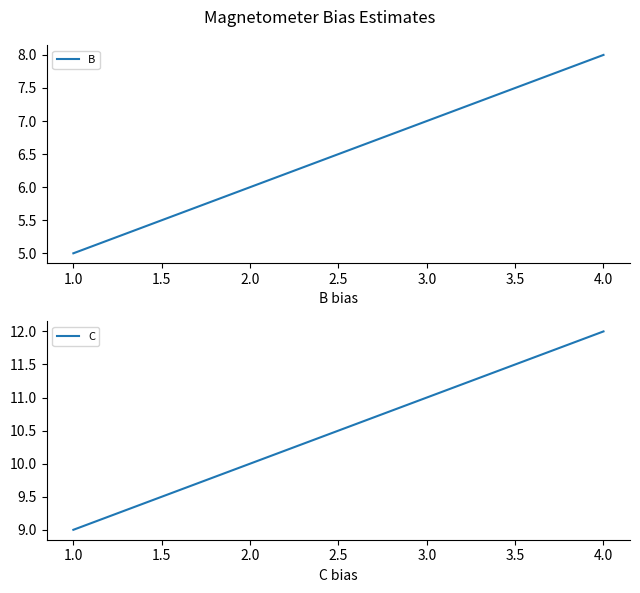

Reading right to left, list all the values displayed in this chart.

B: 8	7	6	5
C: 12	11	10	9